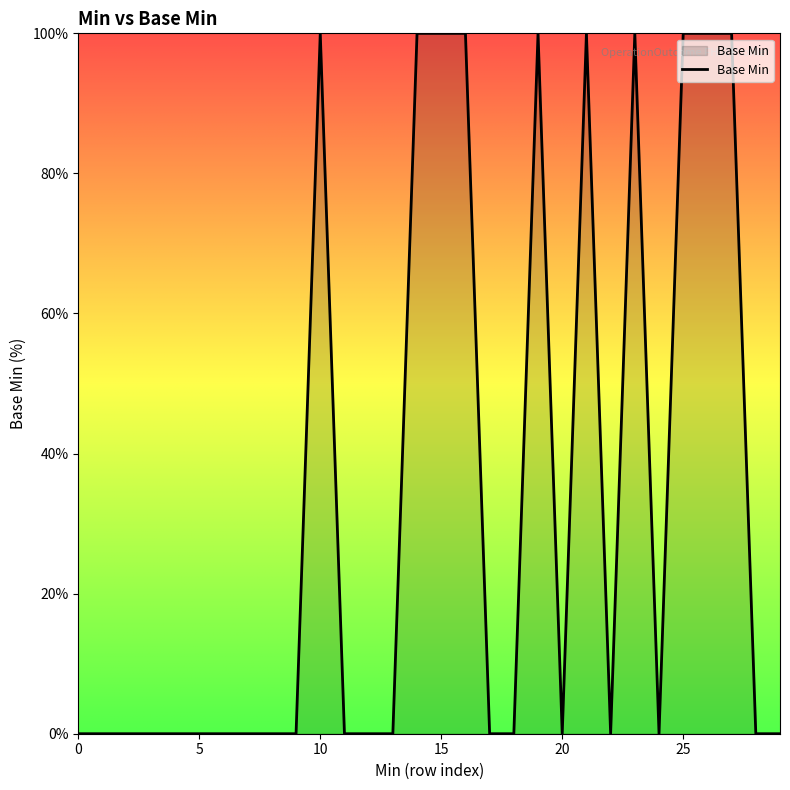

What is the maximum value shown in the chart?

100